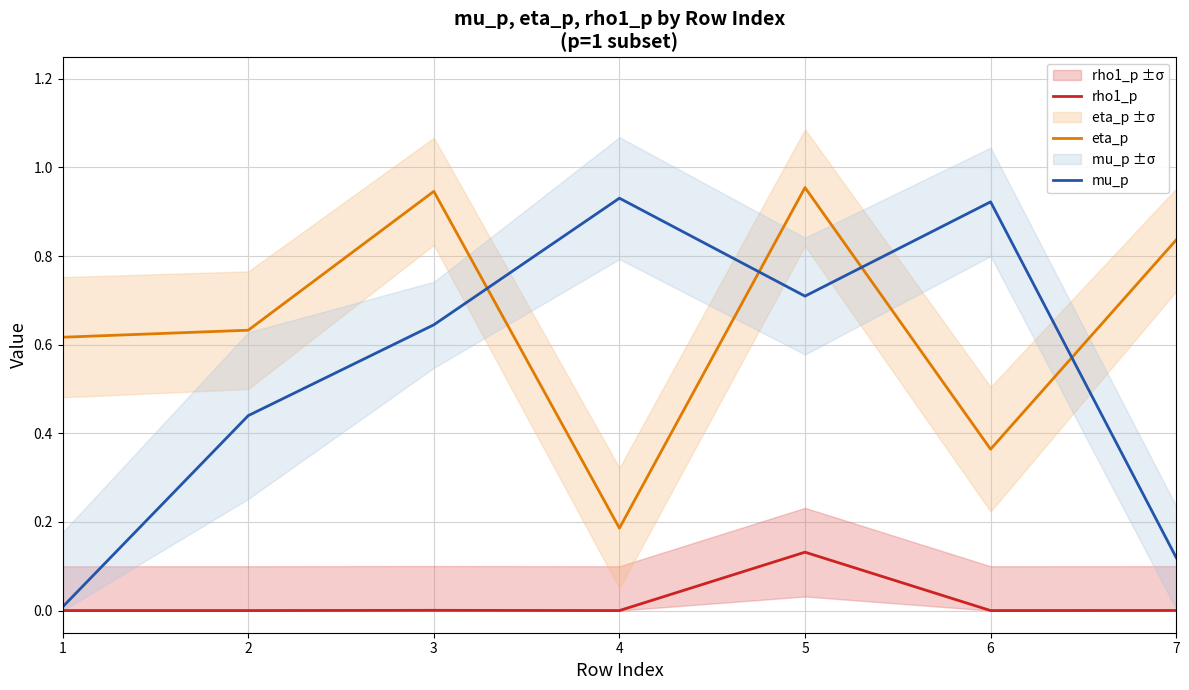

True or false: eta_p and mu_p cross at least once.

True